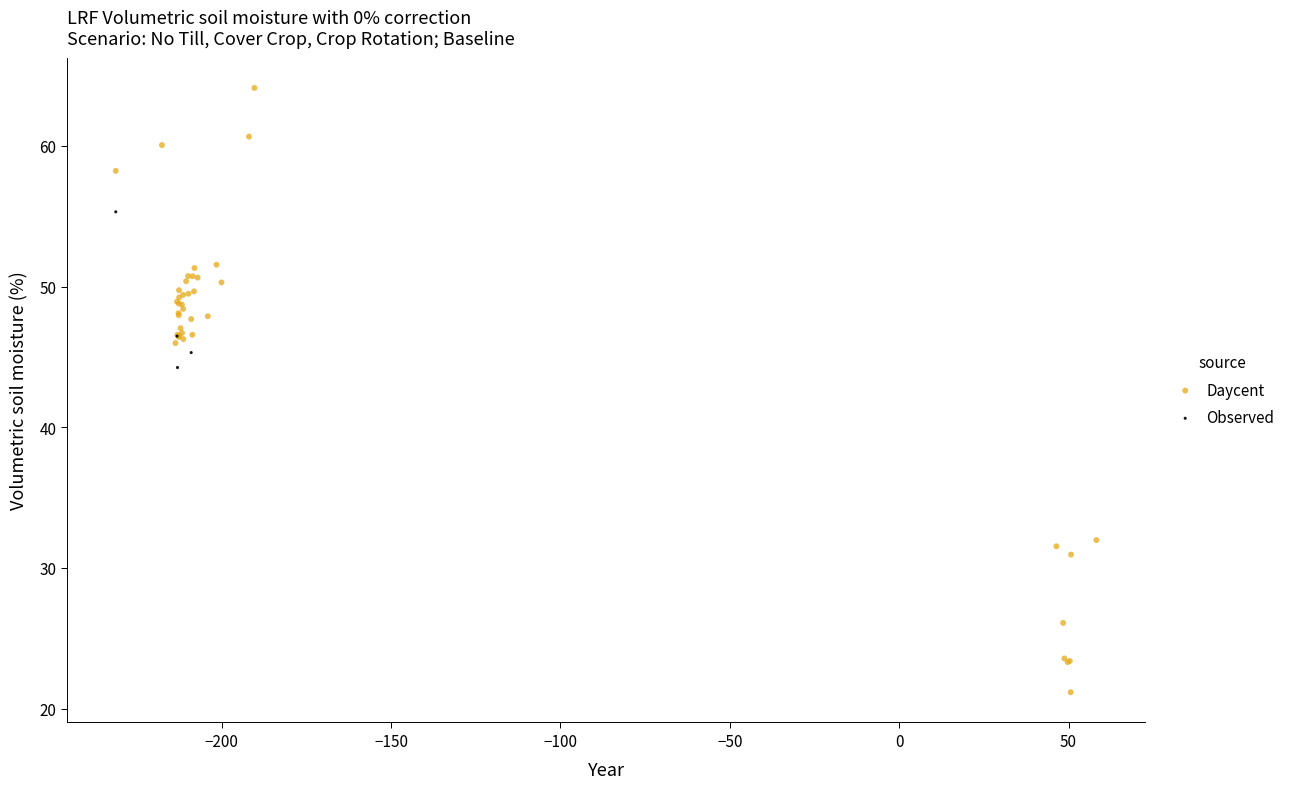

Which series reaches the maximum Y coordinate?

Daycent